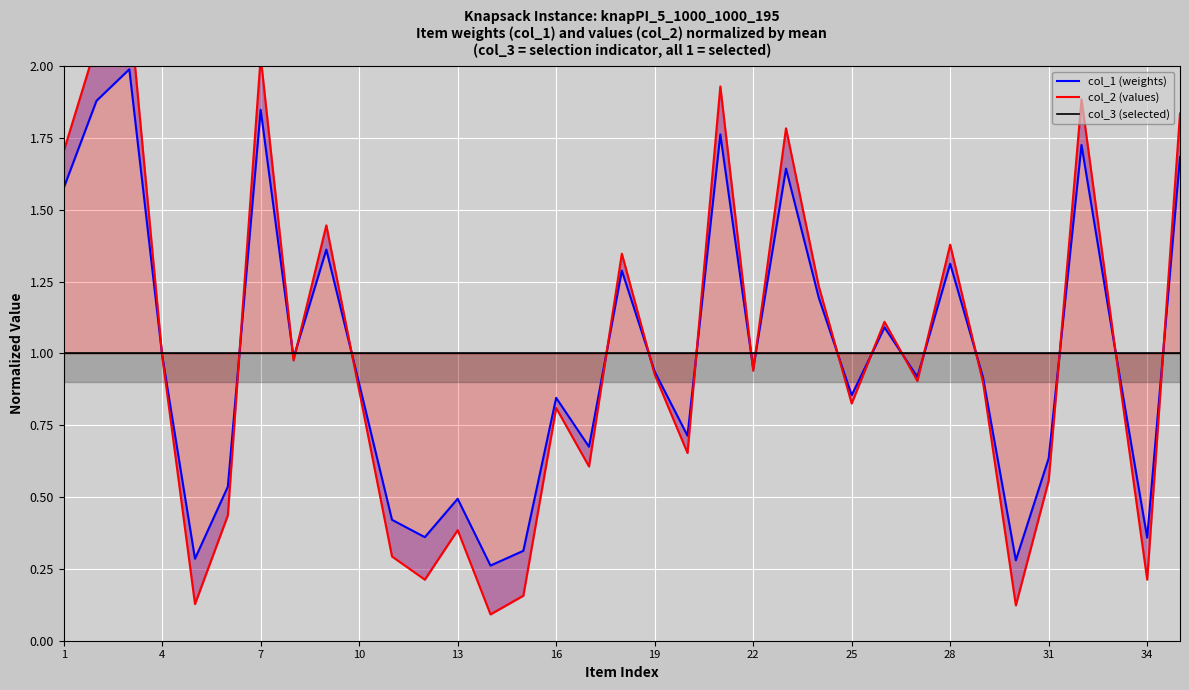

How many intersections are there between col_2 (values) and col_1 (weights)?

18